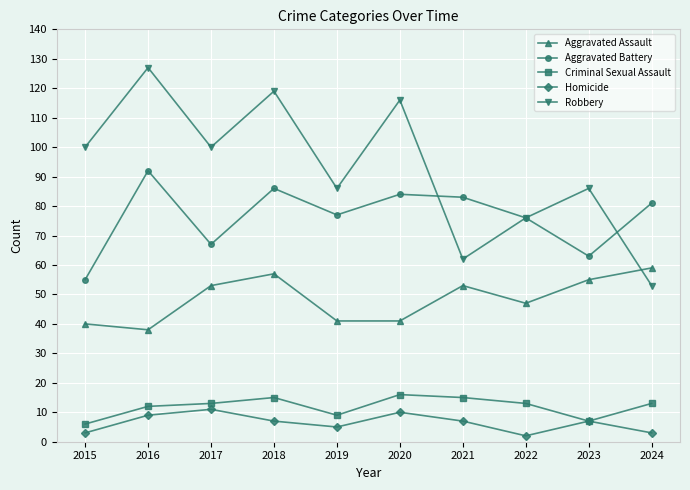

True or false: Aggravated Battery and Criminal Sexual Assault intersect in this chart.

False